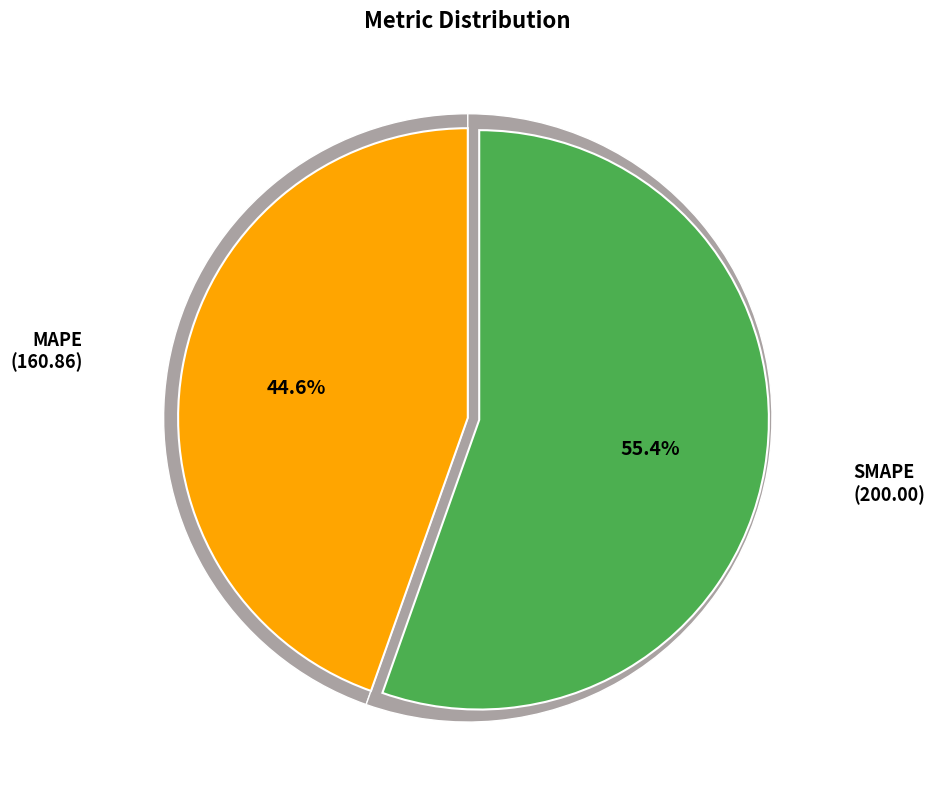

To the nearest percent, what is the difference between the MAPE and SMAPE slice percentages?

11%